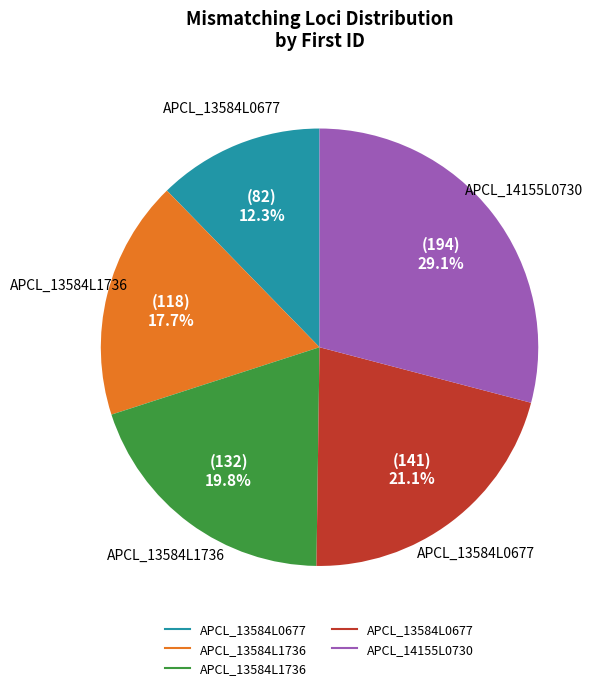

How many slices are in this pie chart?

5